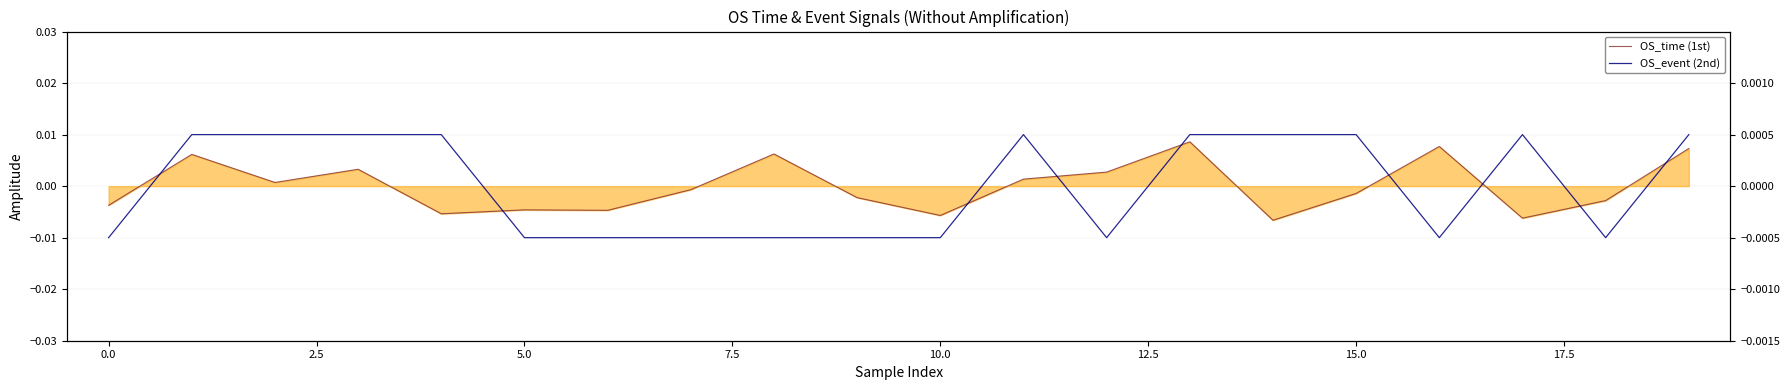

Is it true that OS_event (2nd) equals -0.0 at 12?

True